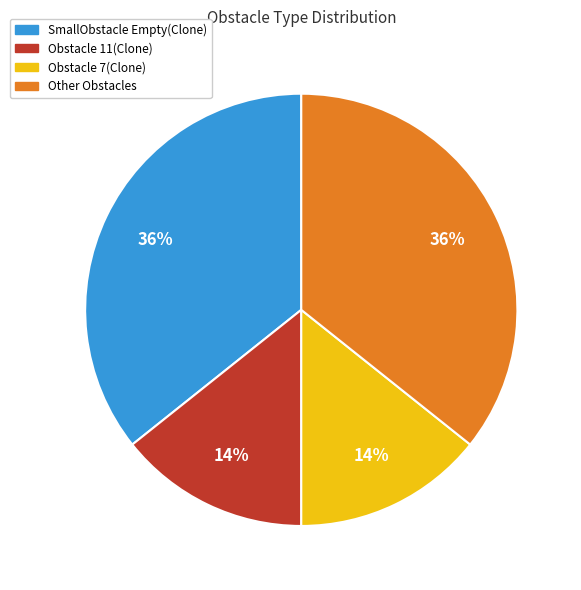

How many segments does this pie chart have?

4